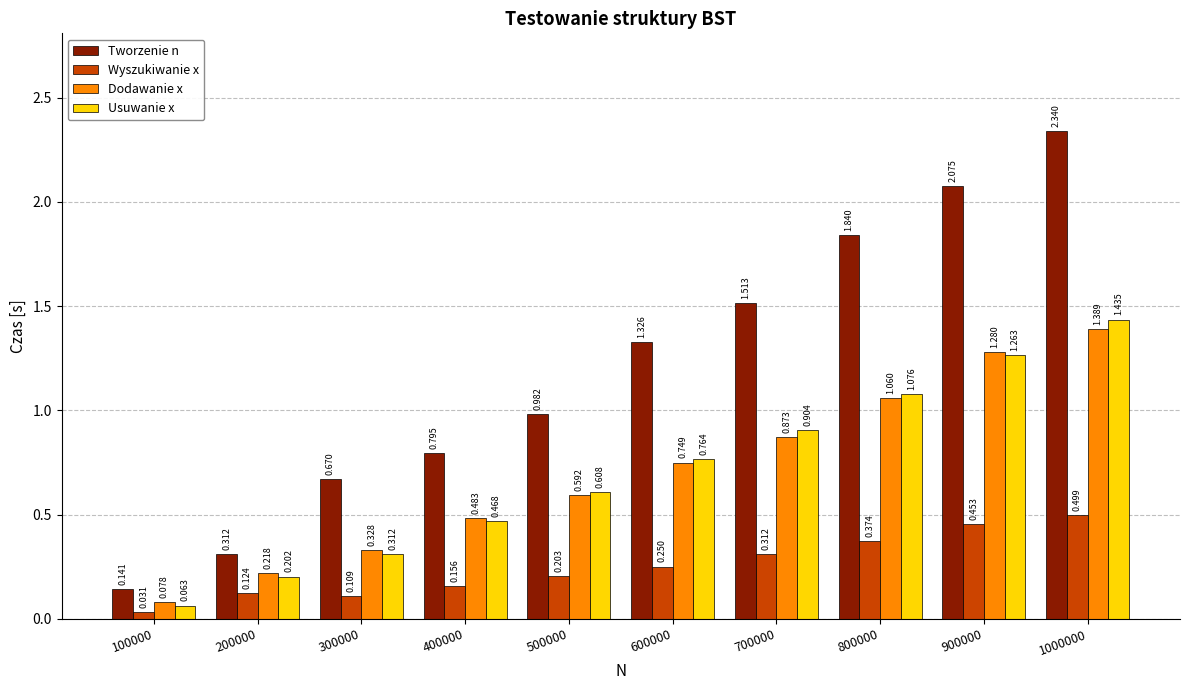

What is the difference between the maximum and second lowest values in the Usuwanie x series?

1.2